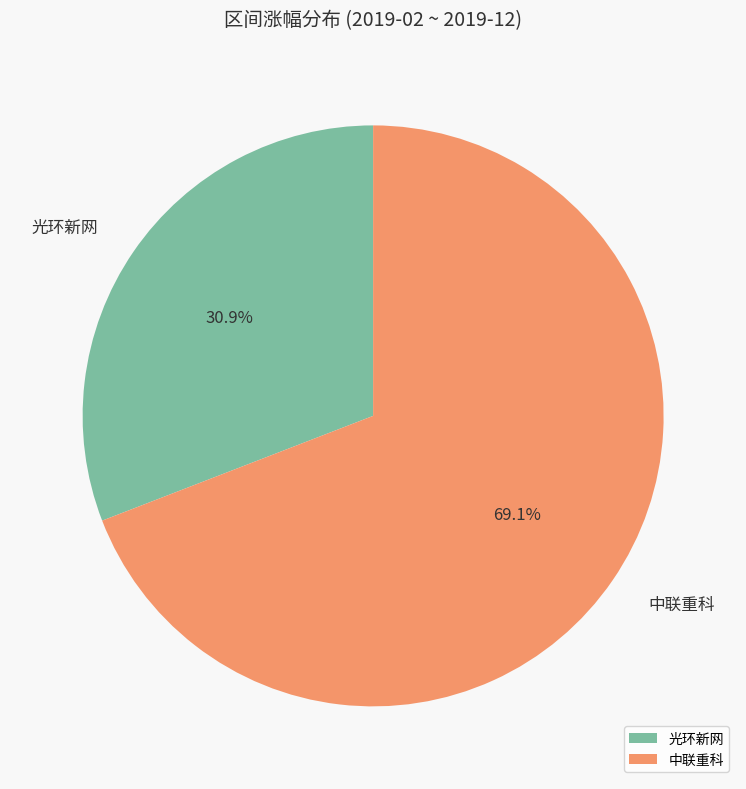

To the nearest percent, what is the average slice percentage?

50%